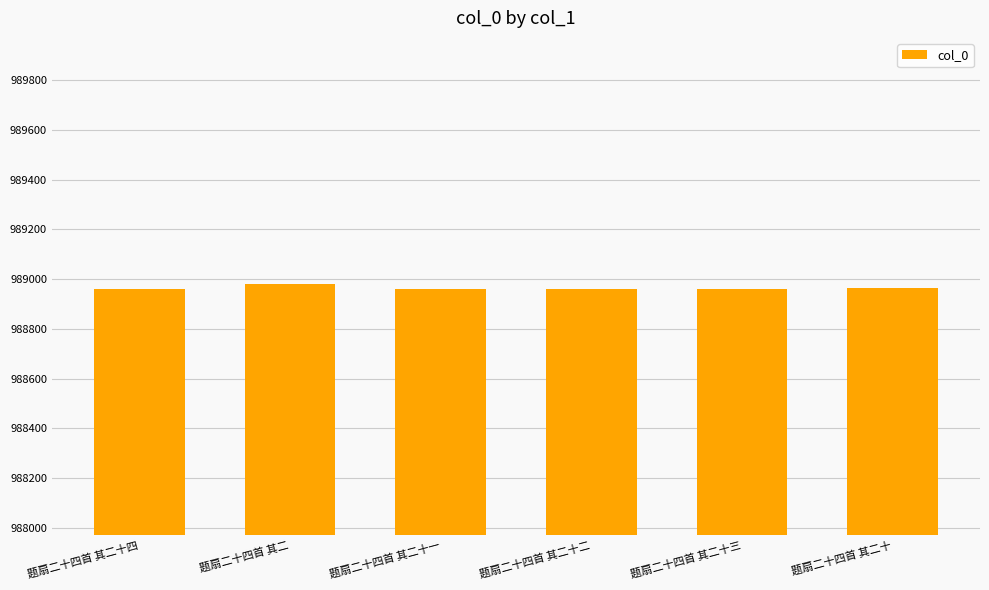

Approximately how many times larger is the value at 题扇二十四首 其二十三 compared to 题扇二十四首 其二?

1.0